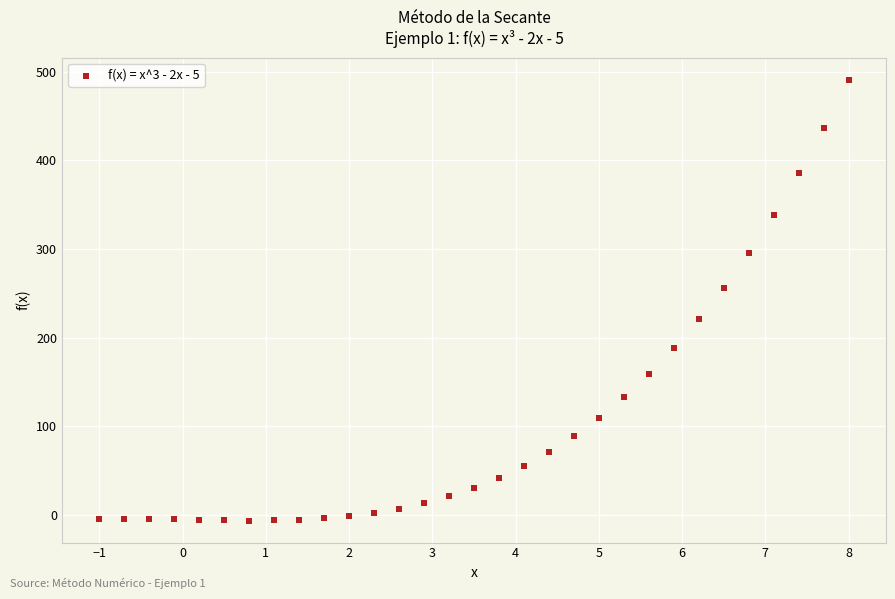

What Y value in the scatter plot is closest to 242?

256.6